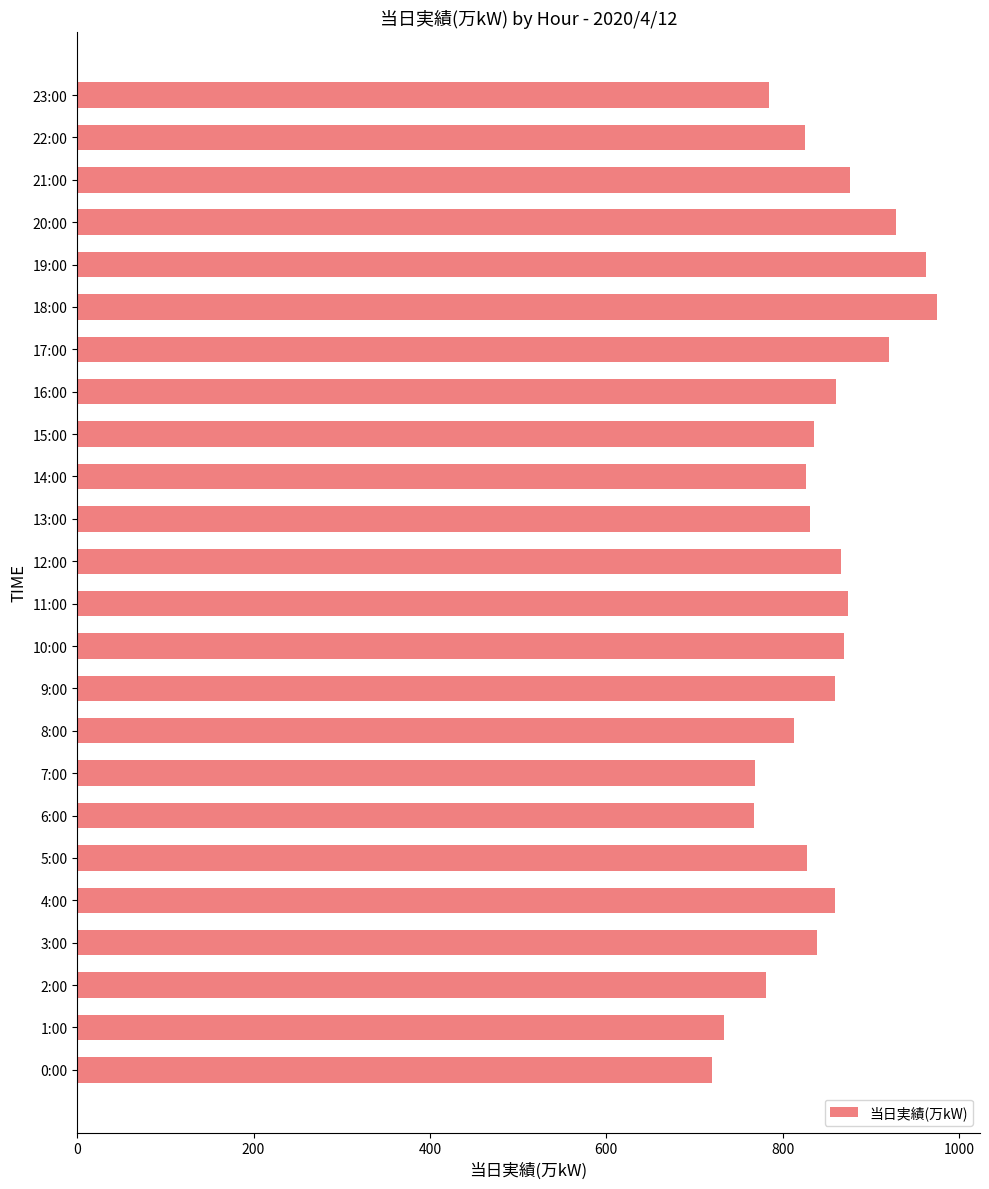

What is the difference between the second highest and second lowest values?

229